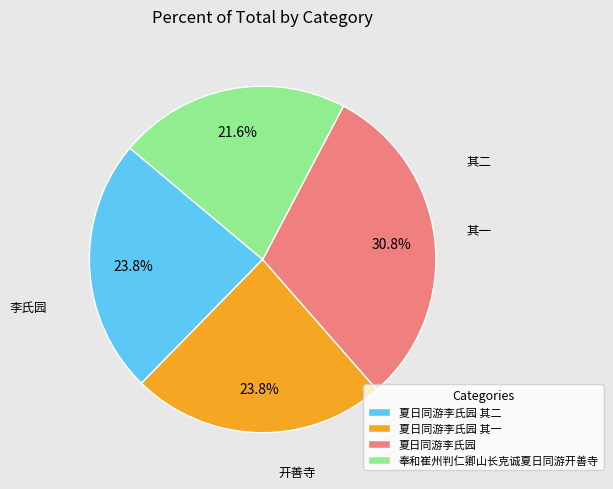

To the nearest percent, what percentage of the pie is 夏日同游李氏园 其二?

24%